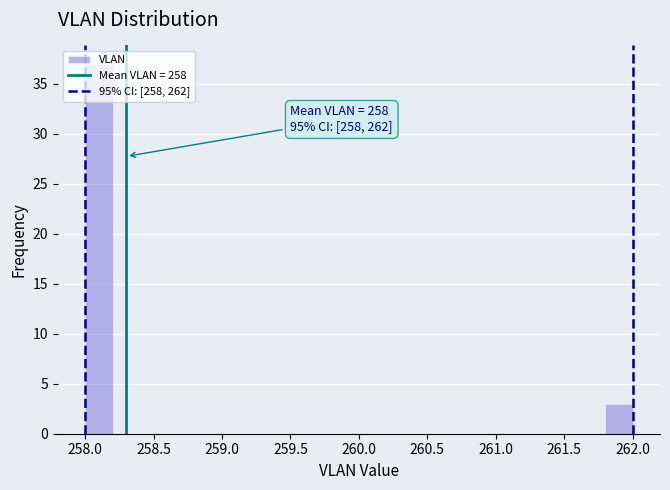

Which range on the x-axis has the tallest bar?

258.0 to 258.2